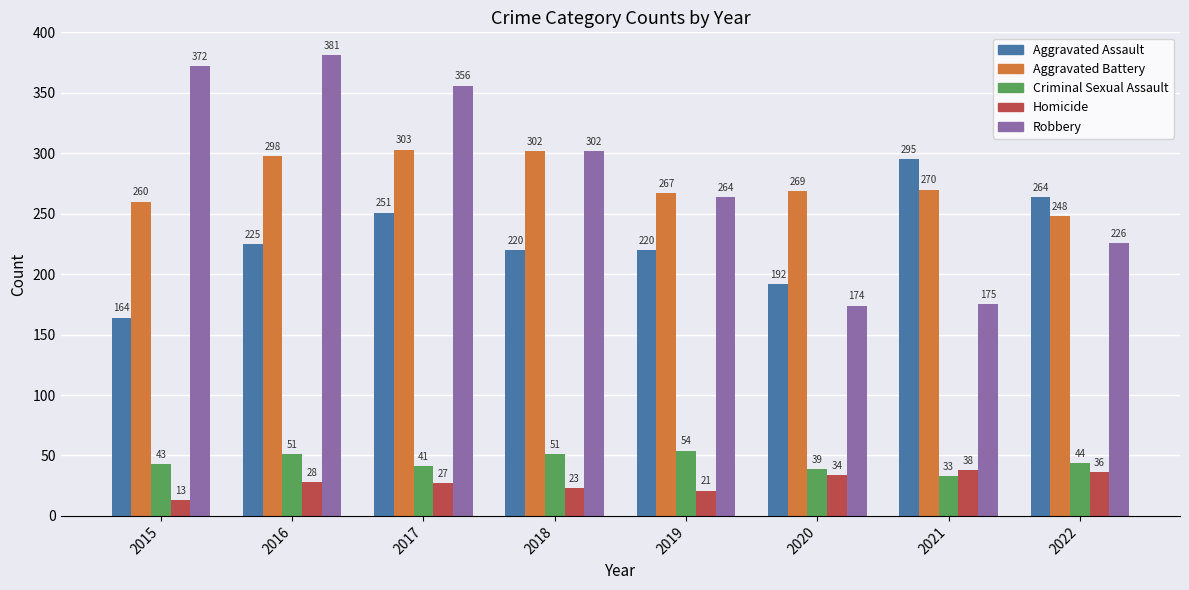

At how many categories does at least one series exceed 286?

5